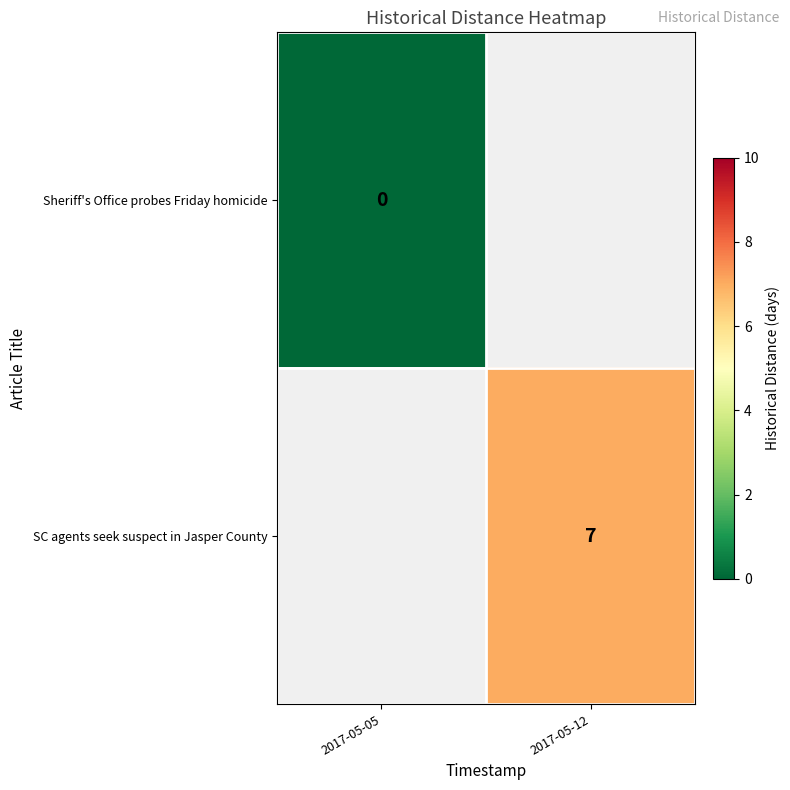

Count the number of categories in the chart.

2